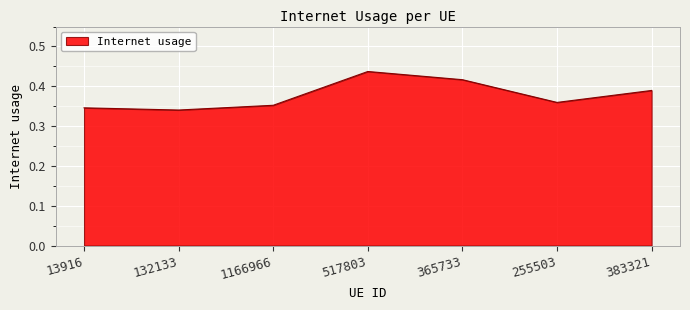

Which category has the highest value across all series?

517803